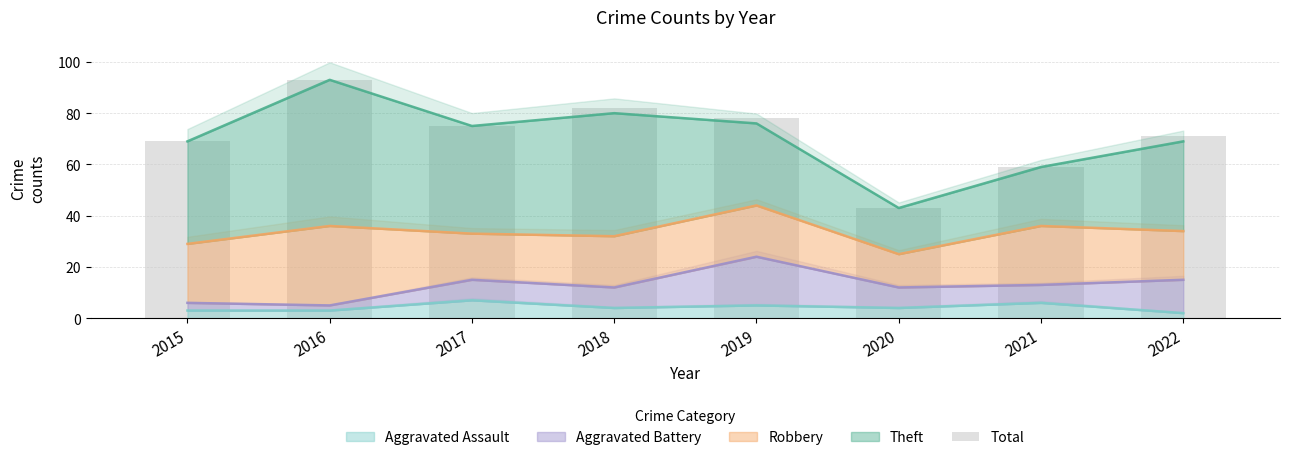

How many values exceed 75?

3